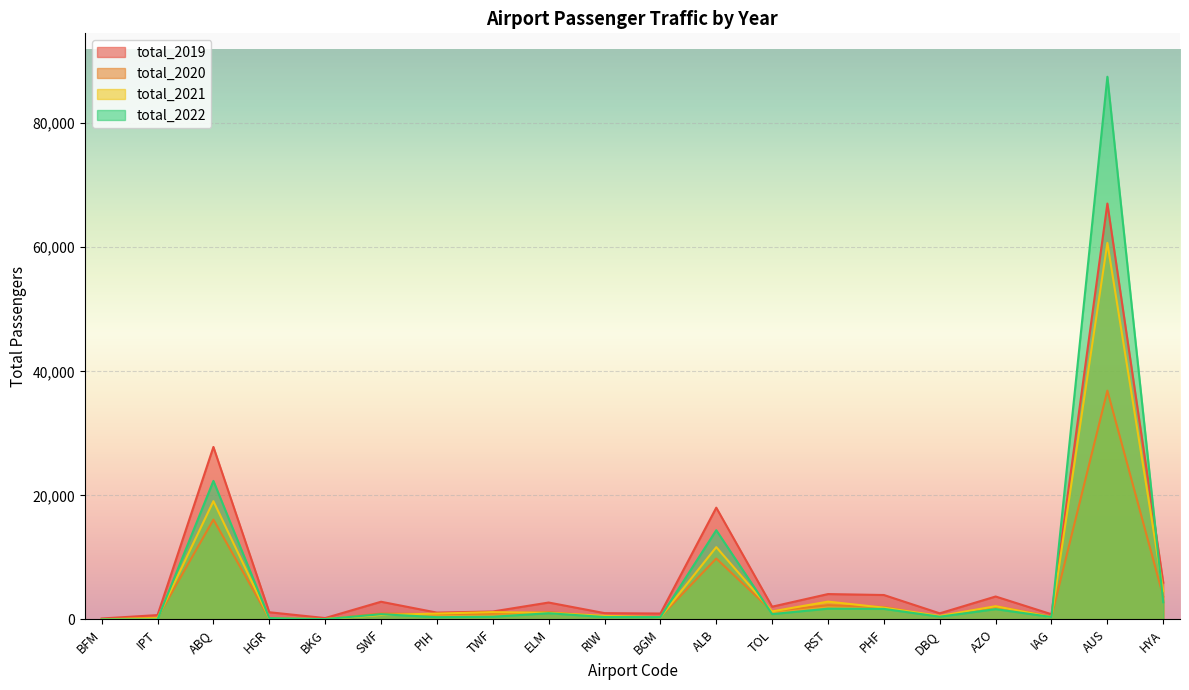

Which series ends up on top after the final intersection of total_2020 and total_2022?

total_2020